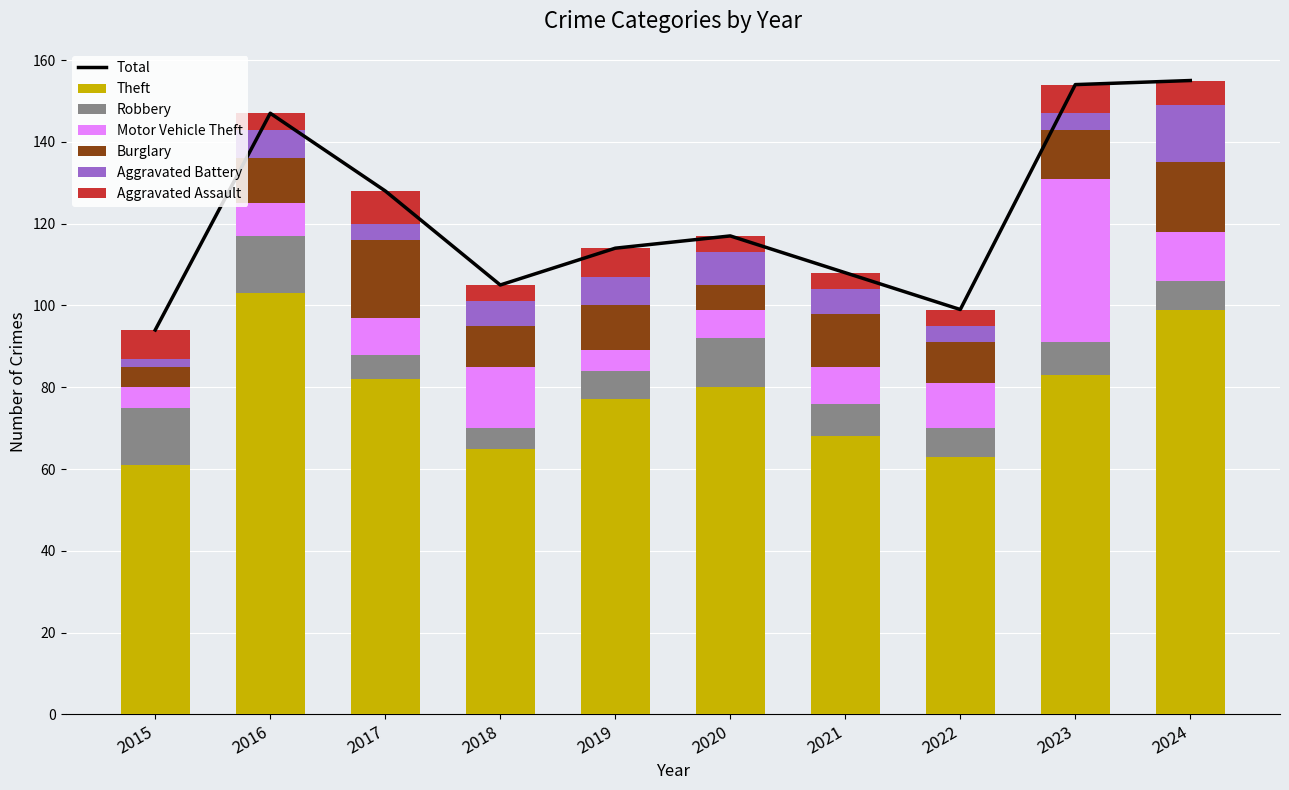

Which category has the highest value across all series?

2016